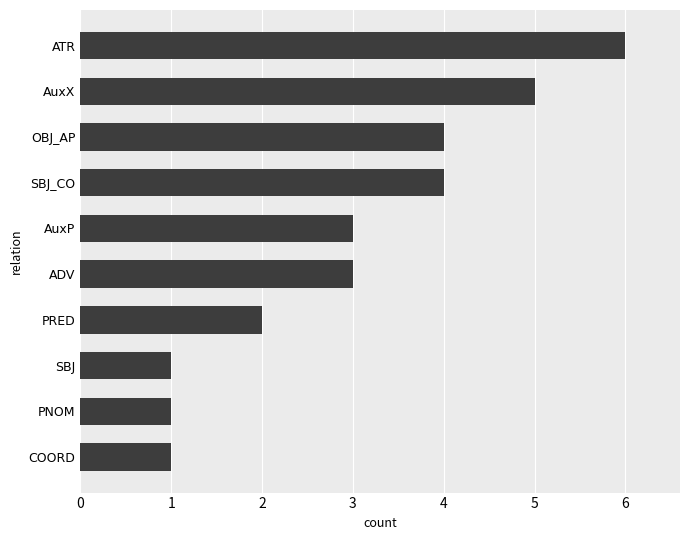

What is the ratio of the value at PRED to the value at SBJ_CO?

0.5